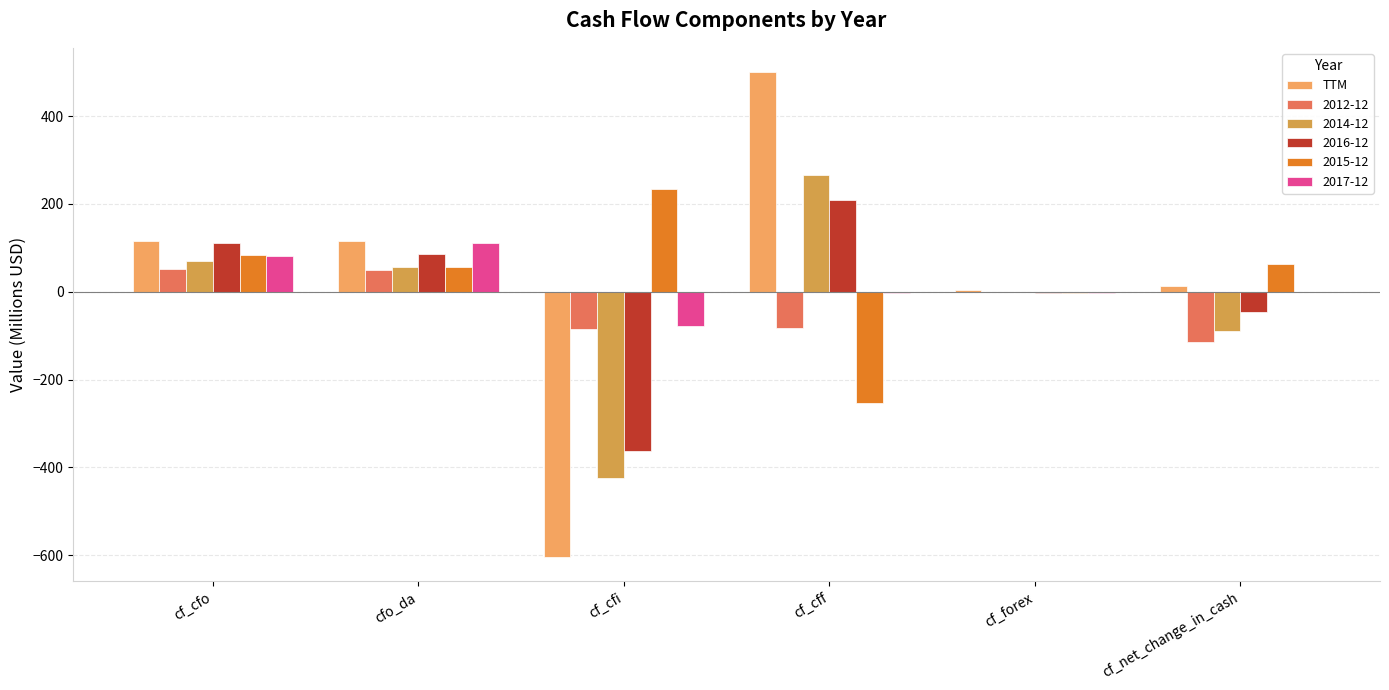

What is the label of the 4th bar from the left?

cf_cff